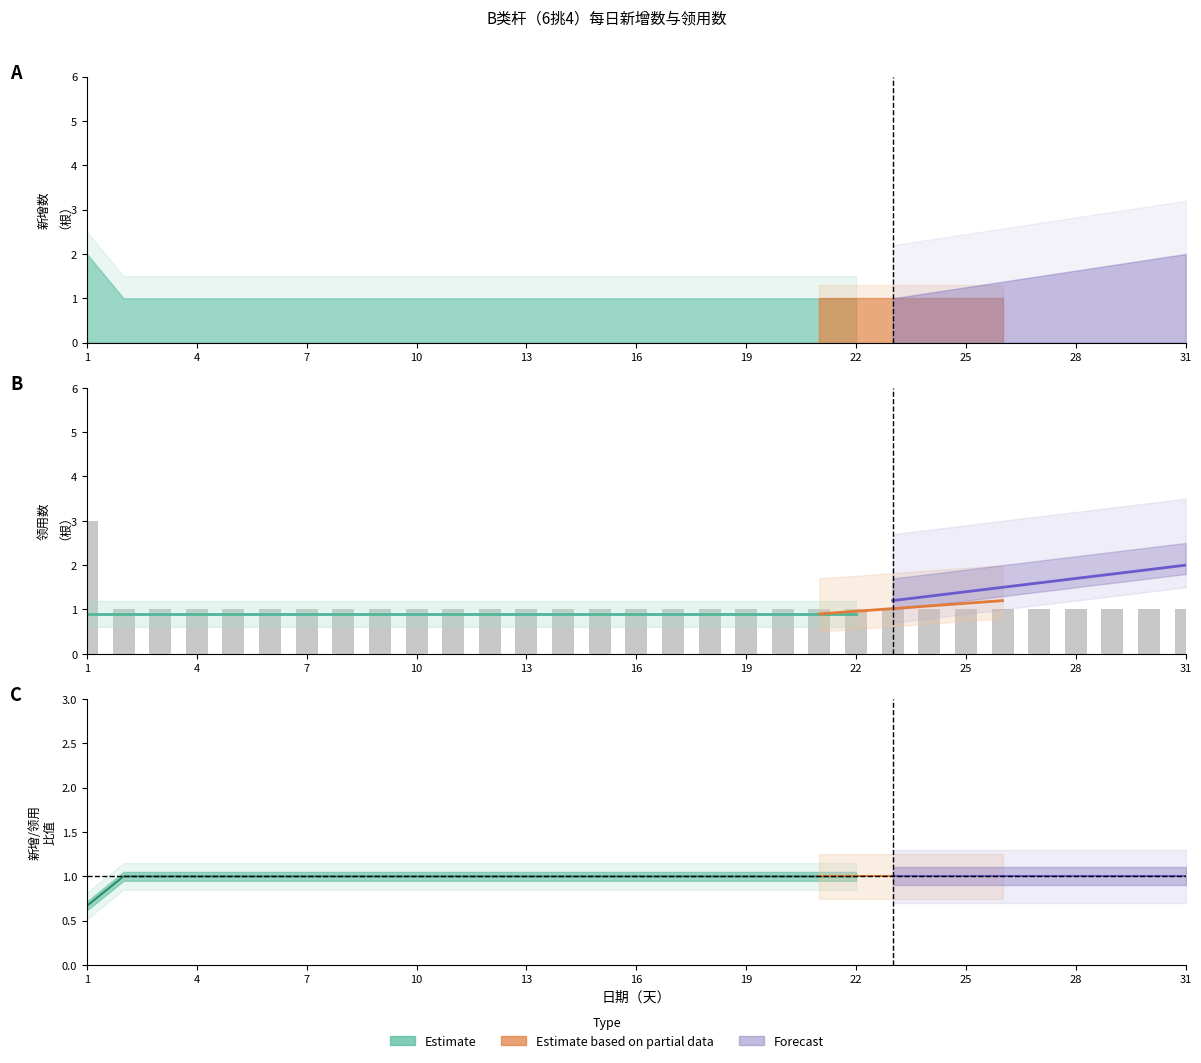

List the labels in order of value, smallest first.

2, 3, 4, 5, 6, 7, 8, 9, 10, 11, 12, 13, 14, 15, 16, 17, 18, 19, 20, 21, 22, 23, 24, 25, 26, 27, 28, 29, 30, 31, 1